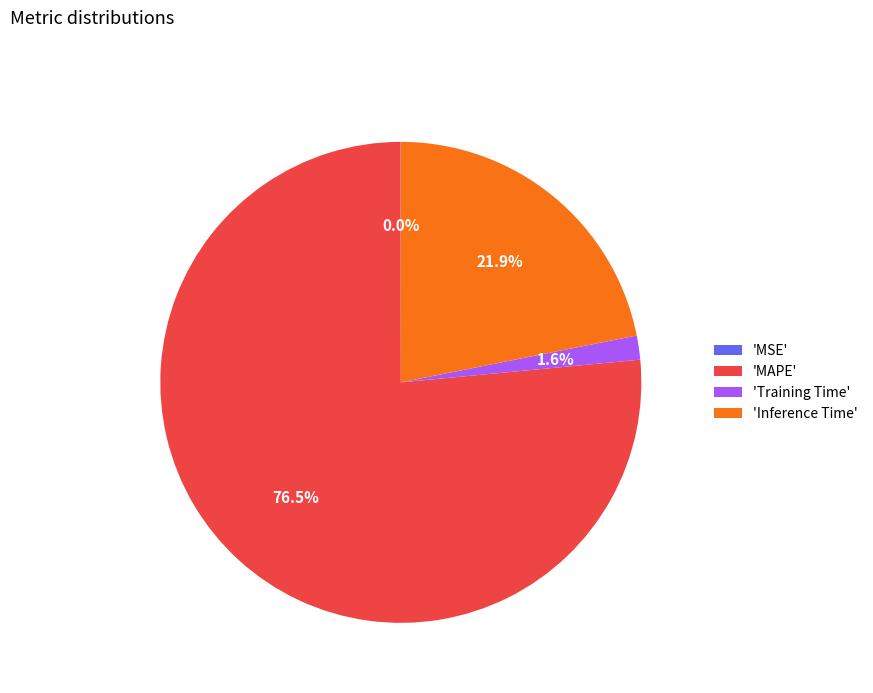

Between 'Inference Time' and 'Training Time', which is larger?

'Inference Time'